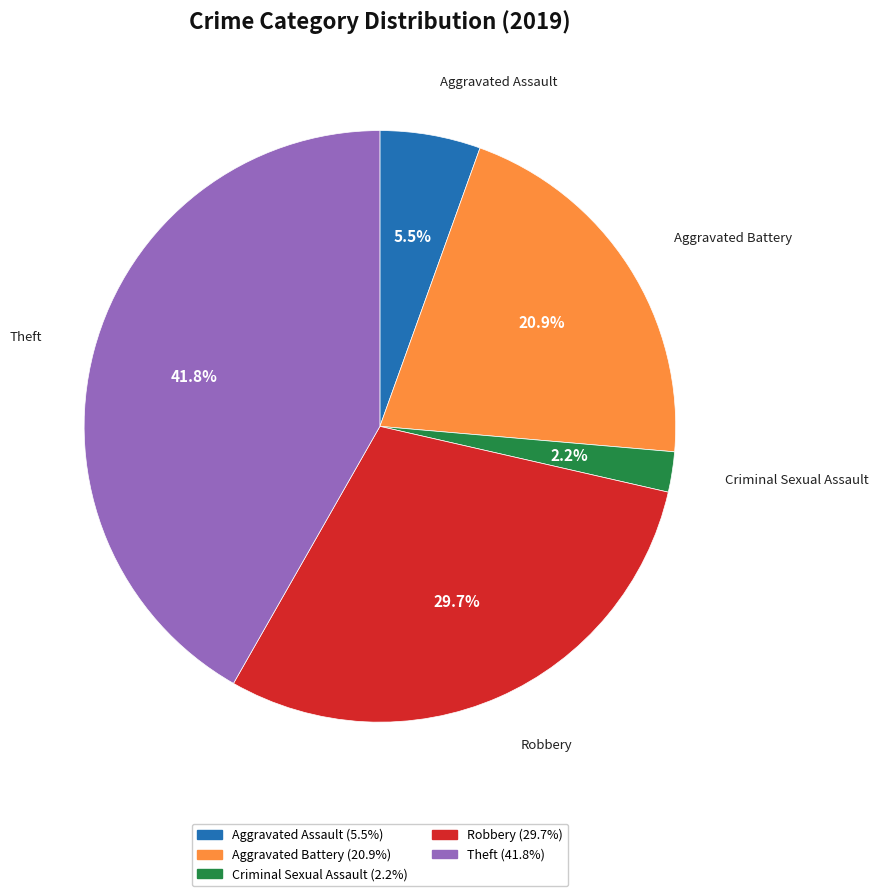

Does any single category account for the majority?

No